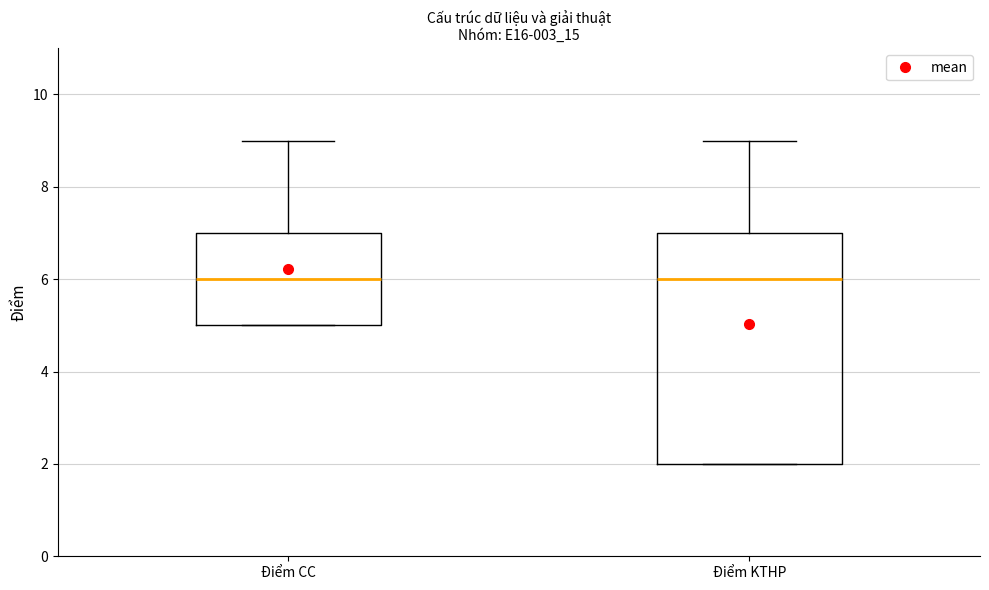

Comparing the boxes themselves (not the whiskers), which one is the tallest?

Điểm KTHP